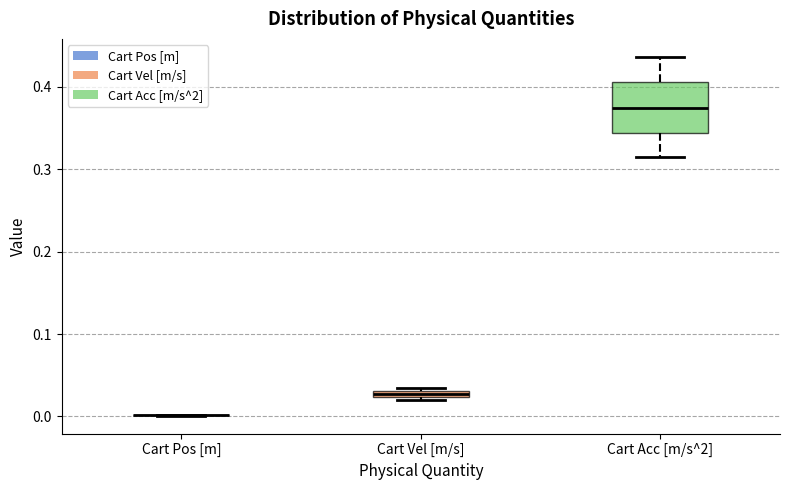

Which box is the tallest, from its lower edge to its upper edge?

Cart Acc [m/s^2]